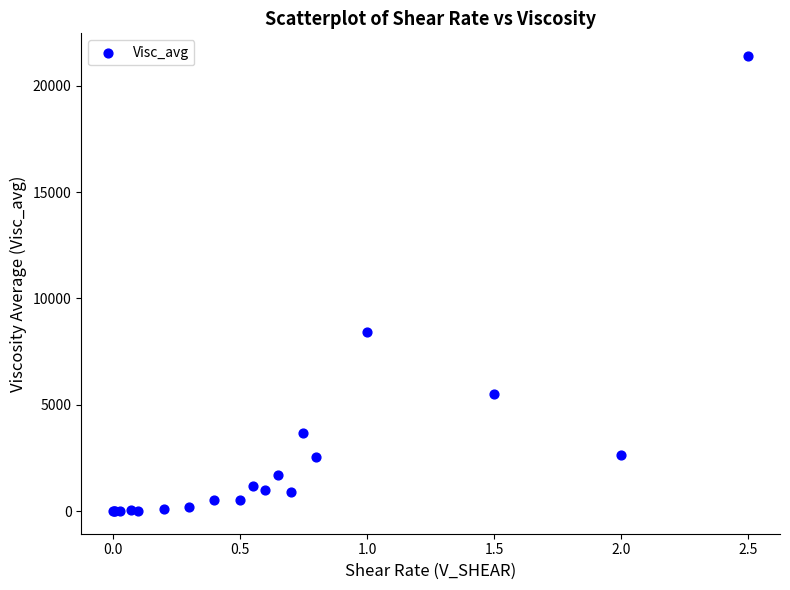

What Y value in the scatter plot is closest to 10703?

8437.6